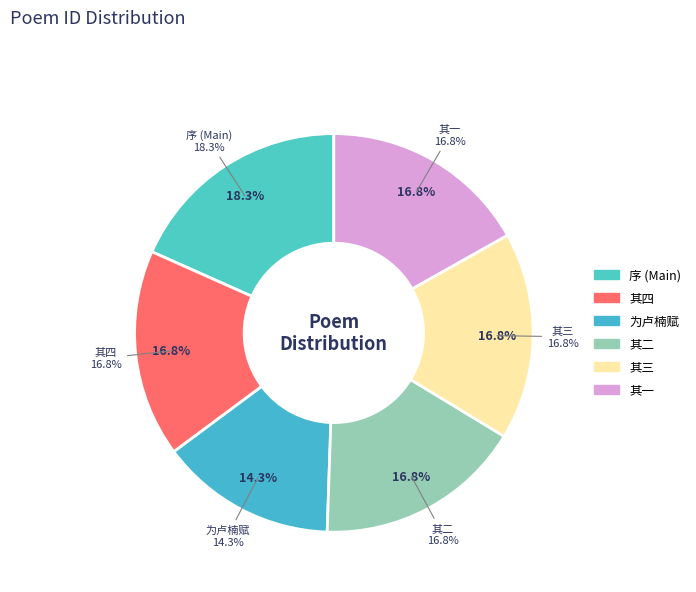

To the nearest percent, what percentage of the pie is 为卢楠赋呈内台比部大理诸公?

14%